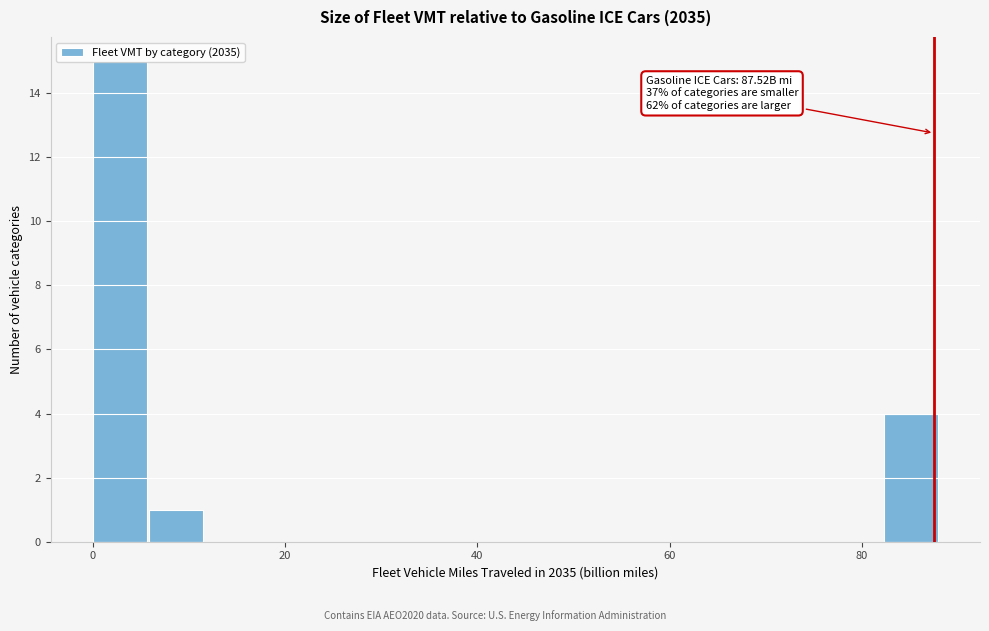

Read against the x-axis, roughly where is the centre of the tallest bar?

2